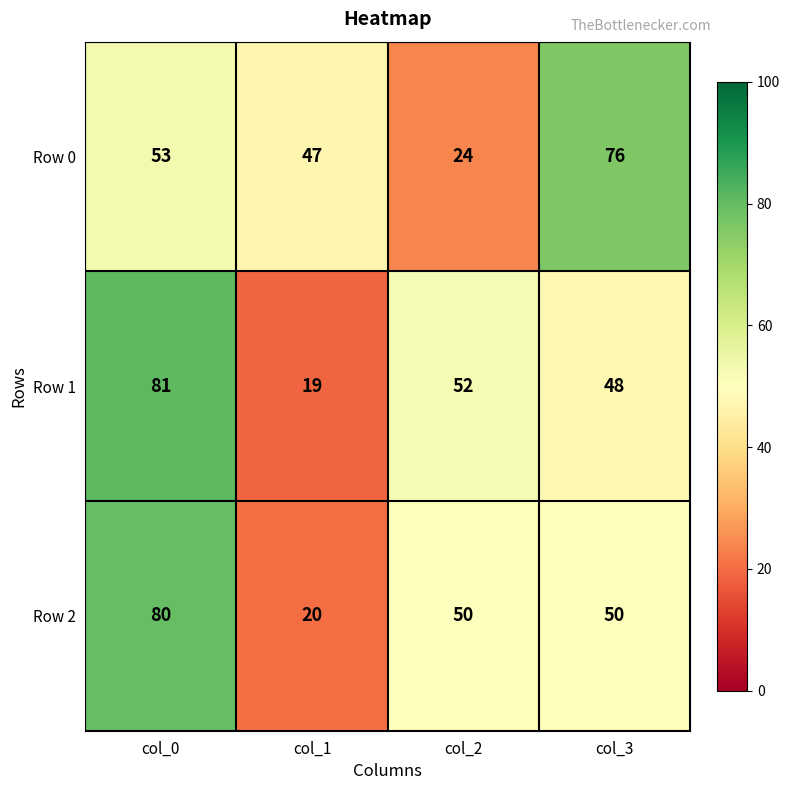

At how many categories does at least one series exceed 40?

4